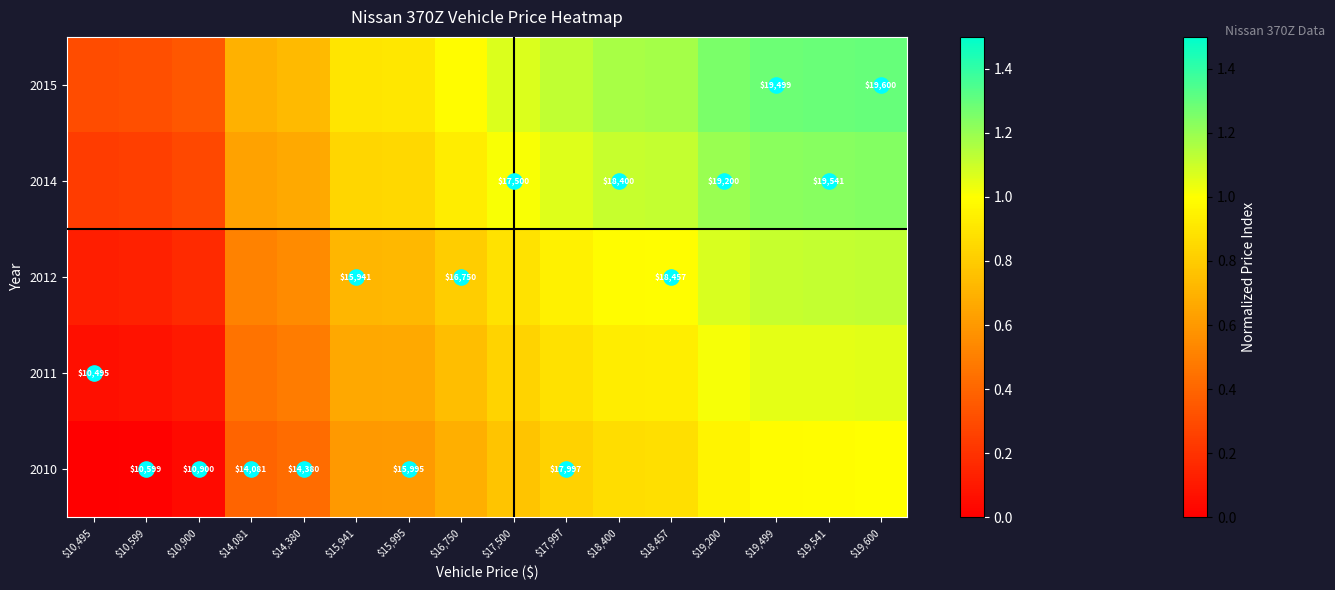

How many values in the 2015 series are below 1?

8